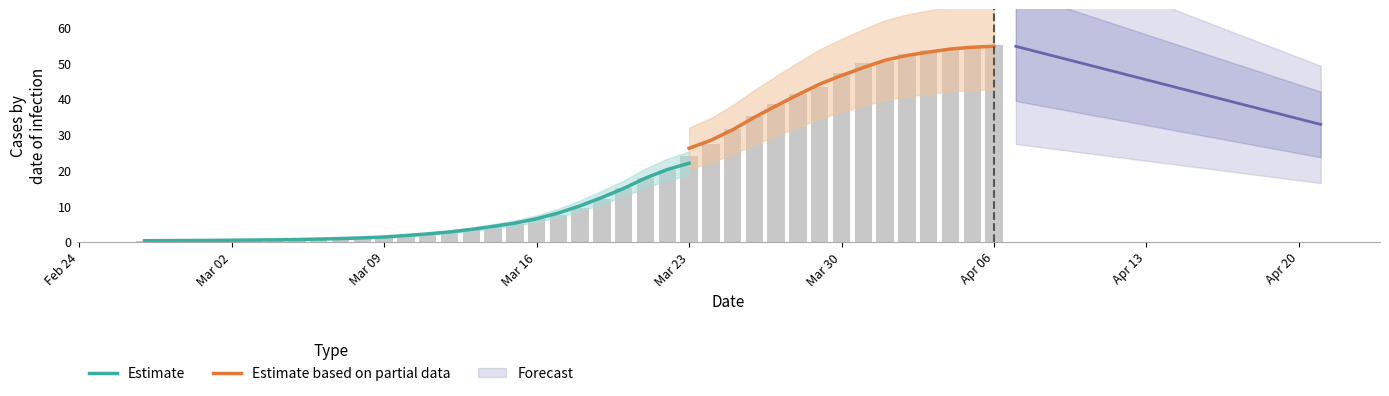

The value at Apr 06 is 30.6. True or false?

False